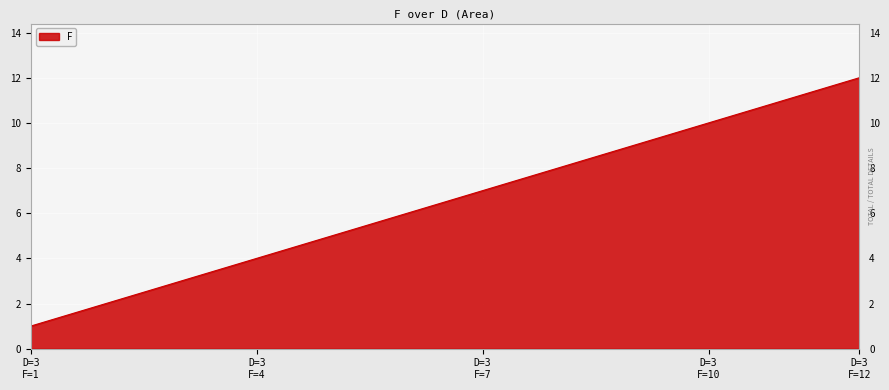

True or false: the data has more than 1 interior local peaks.

False